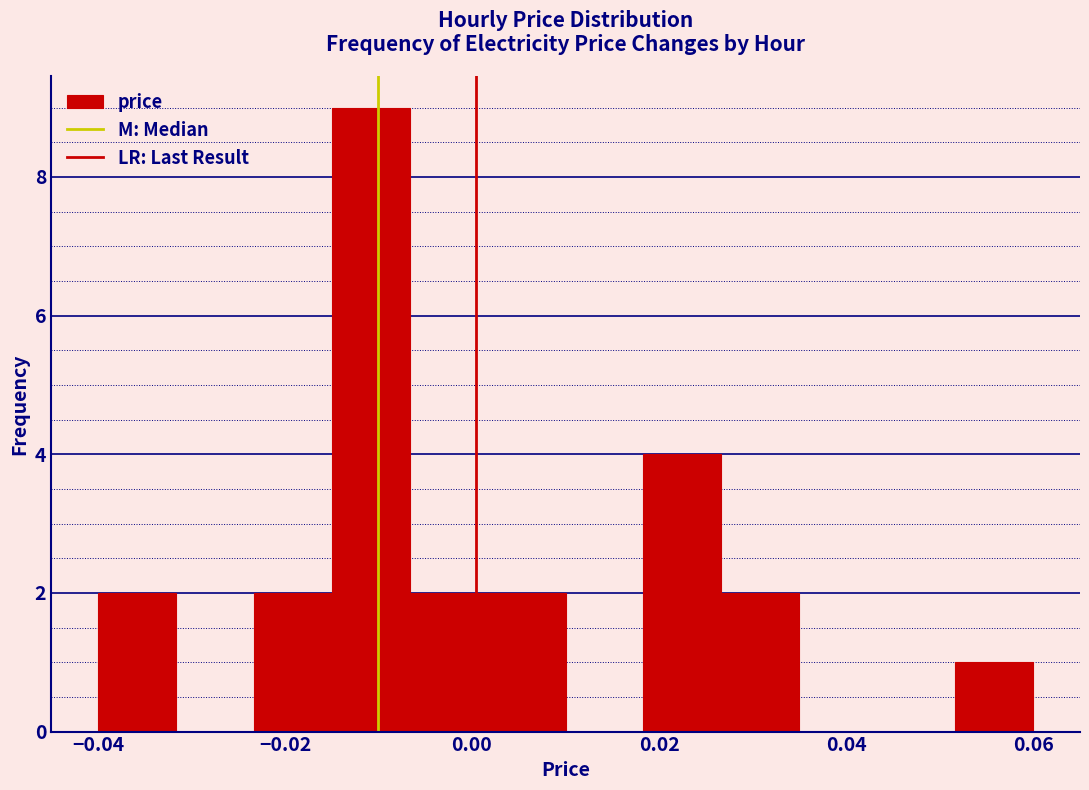

Reading left to right, list every bar in this chart as the range it spans on the x-axis followed by its height. Neither the bar edges nor the heights are printed on the chart, so give them approximately, as read against the axes.

-0.040 to -0.032: 2
-0.032 to -0.024: 0
-0.024 to -0.014: 2
-0.014 to -0.006: 9
-0.006 to 0.002: 2
0.002 to 0.010: 2
0.010 to 0.018: 0
0.018 to 0.026: 4
0.026 to 0.036: 2
0.036 to 0.044: 0
0.044 to 0.052: 0
0.052 to 0.060: 1